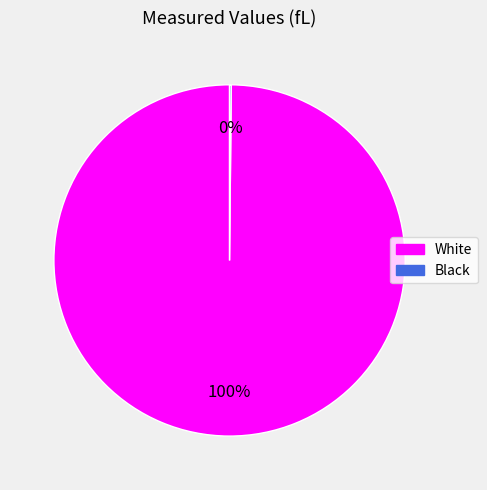

To the nearest percent, what is the difference between the largest and smallest slice percentages?

100%